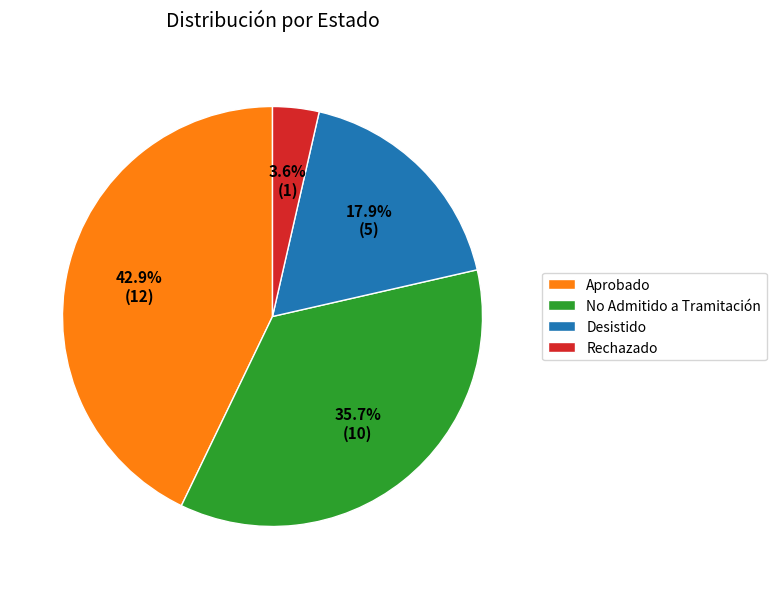

Which slice is the smallest?

Rechazado